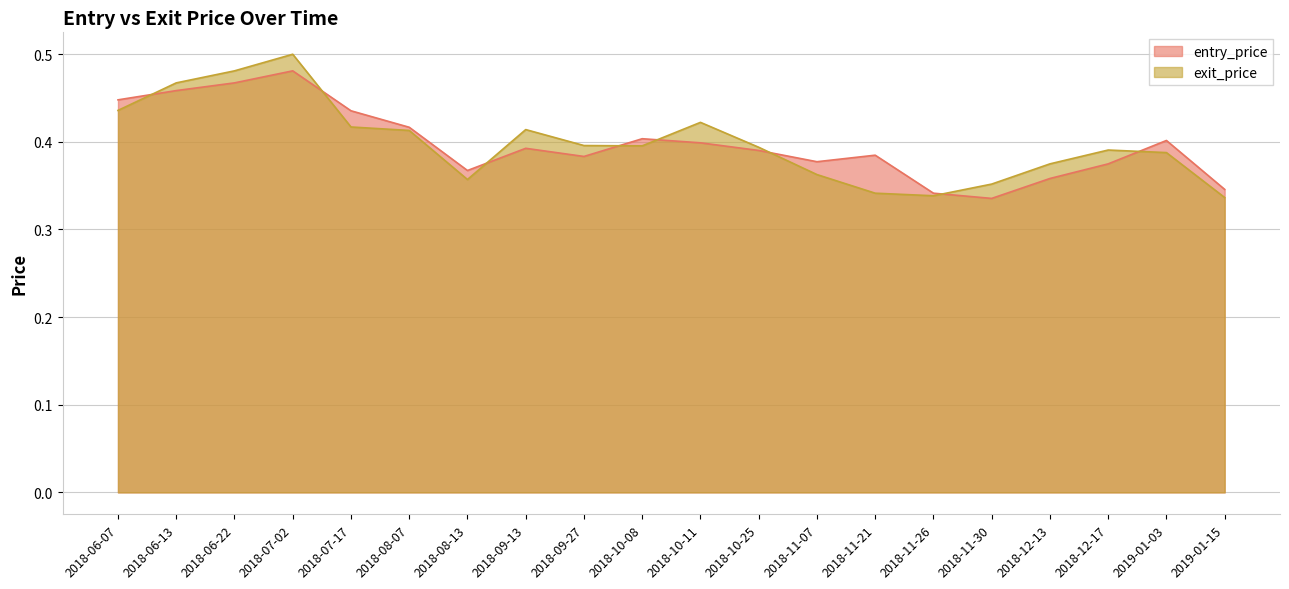

What position from the left is 2018-06-13?

2